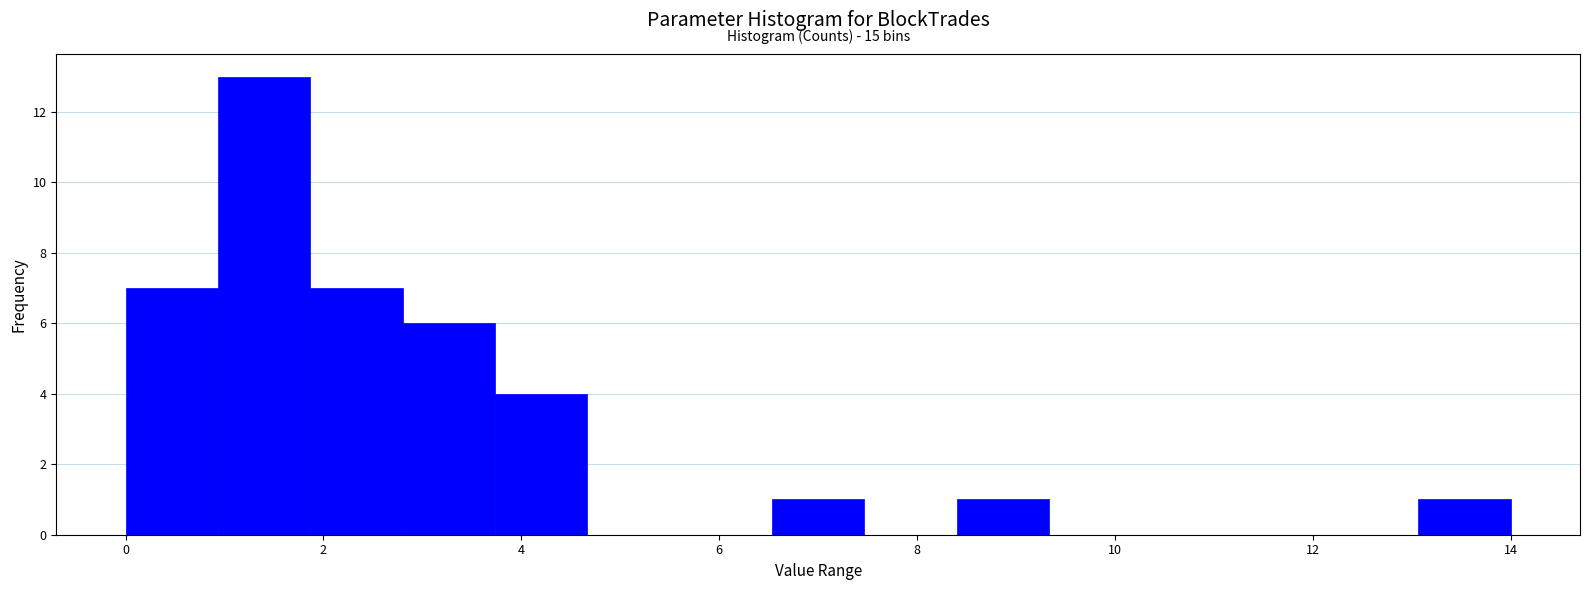

Over which range of the x-axis is the bar tallest?

1.0 to 1.8